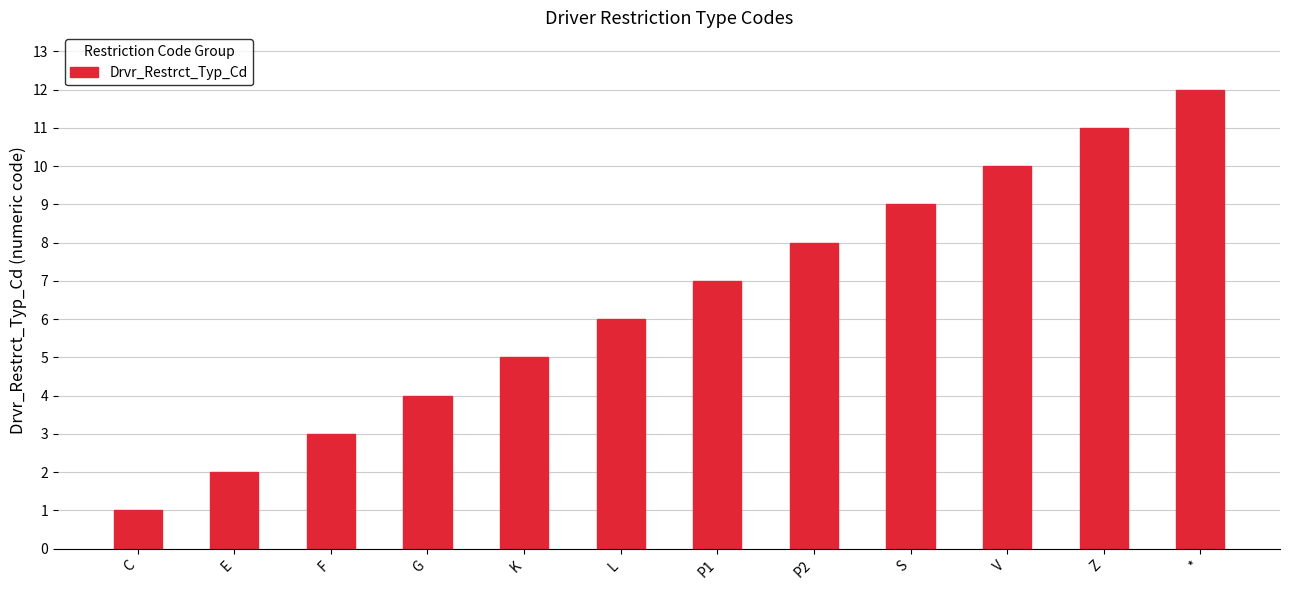

Rank the categories by value from lowest to highest.

C, E, F, G, K, L, P1, P2, S, V, Z, *